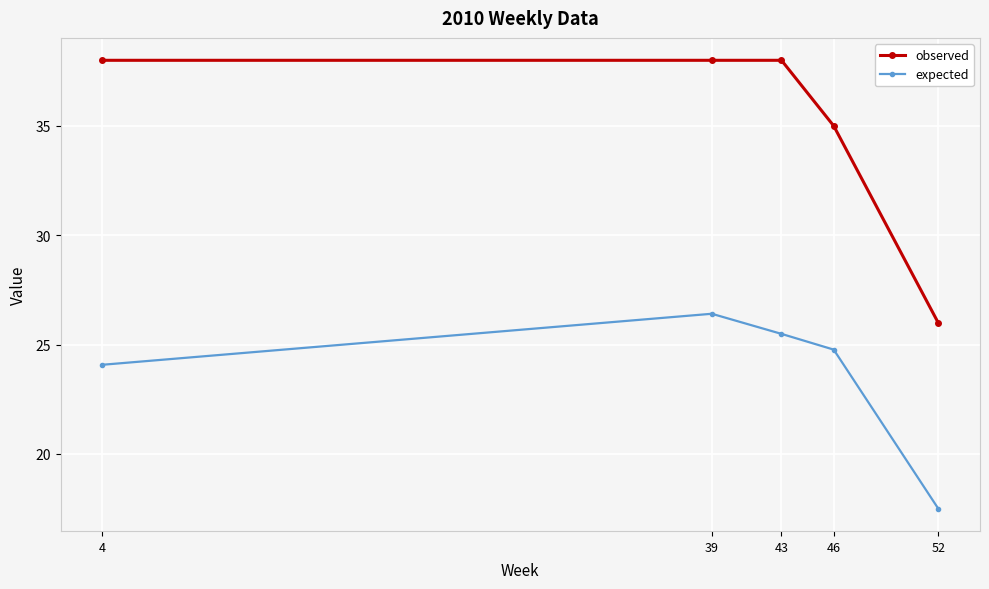

Is this an area chart (filled region under the line)?

No